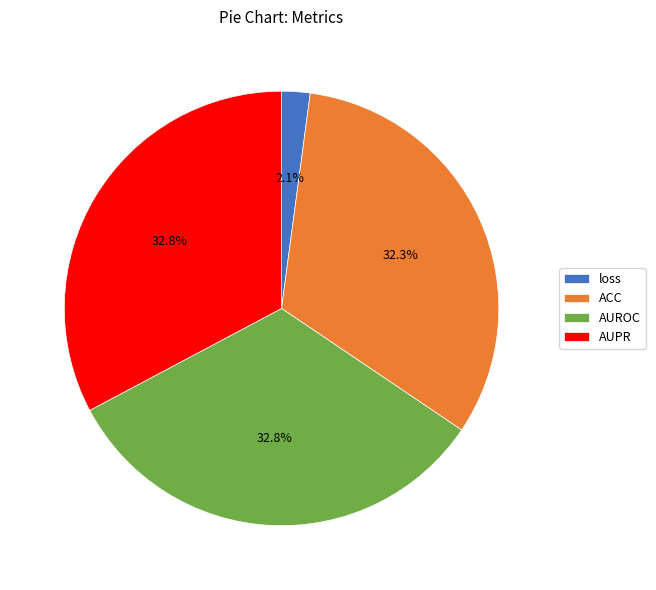

True or false: ACC accounts for 32% of the total.

True